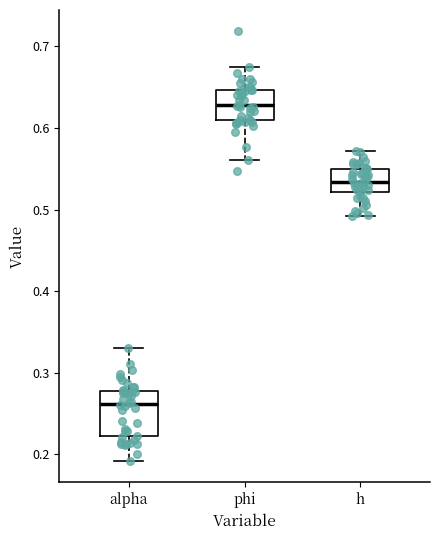

Which box is the tallest, from its lower edge to its upper edge?

alpha